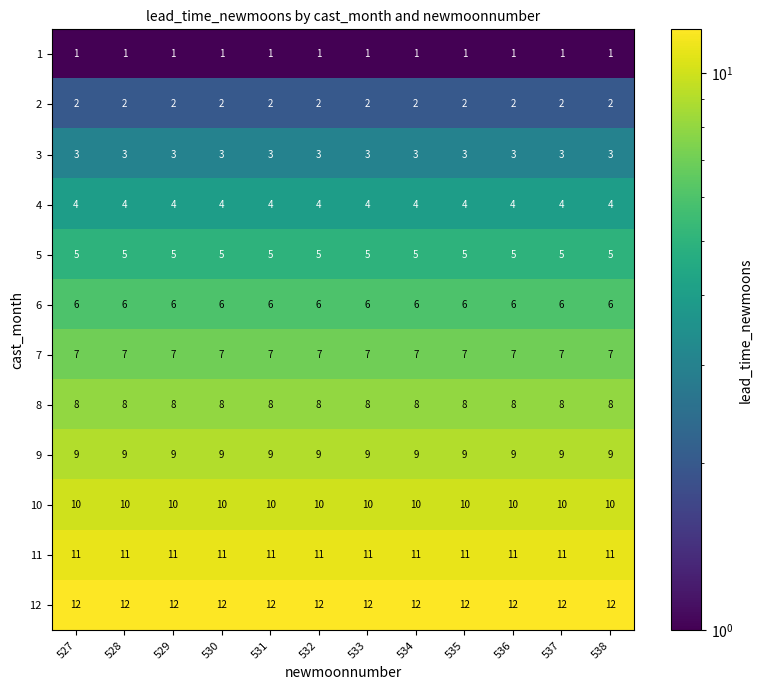

True or false: 4 has a value of 2 at 537.

False